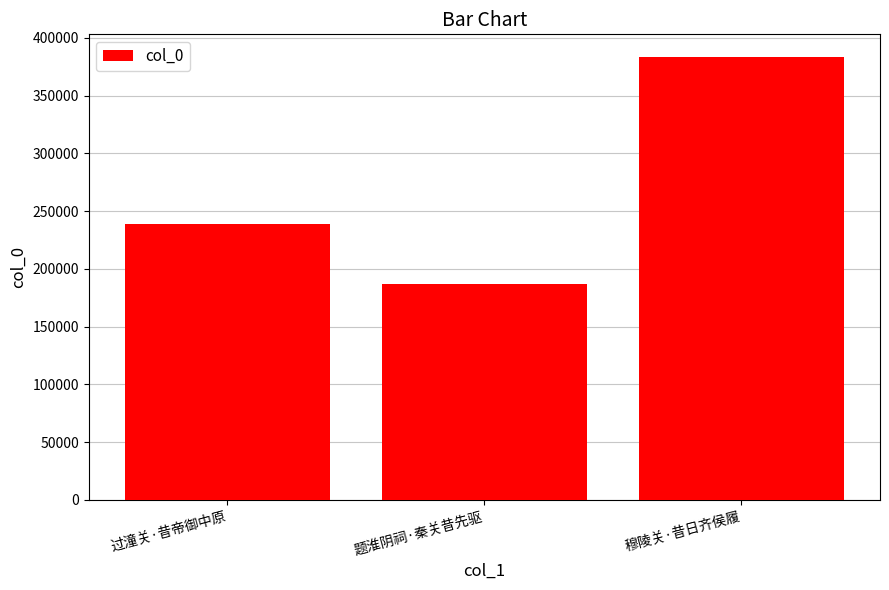

What is the label of the 3rd bar from the right?

过潼关·昔帝御中原